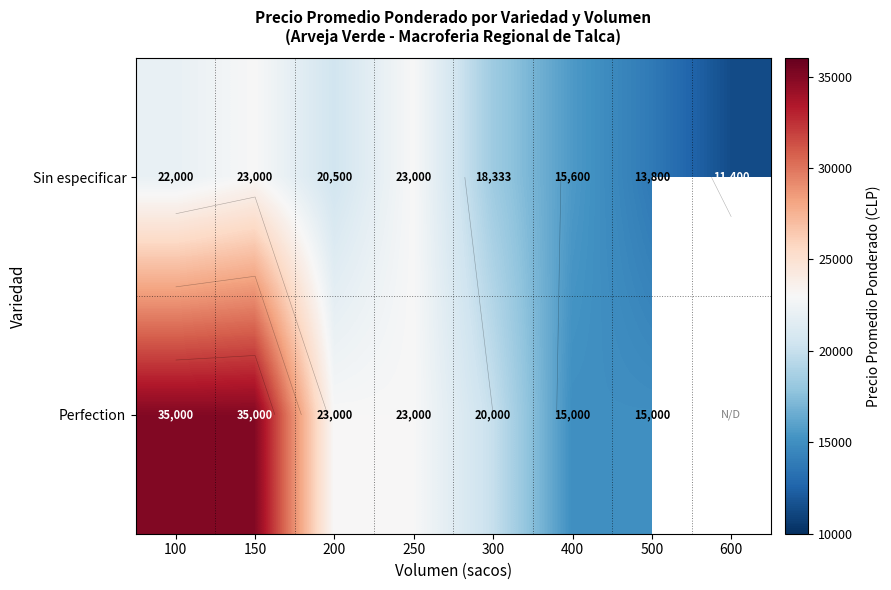

List the series in order of their peak value, highest first.

Perfection, Sin especificar